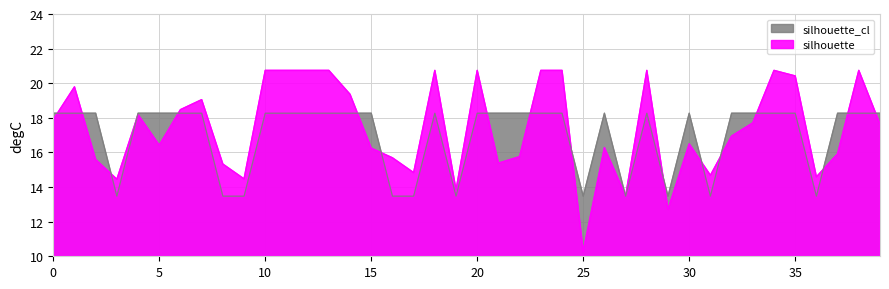

Reading right to left, list all the values displayed in this chart.

silhouette: 17.6	20.7	15.9	14.6	20.4	20.7	17.7	16.9	14.7	16.5	12.7	20.7	13.5	16.3	10.3	20.7	20.7	15.8	15.4	20.7	13.8	20.7	14.8	15.7	16.2	19.4	20.7	20.7	20.7	20.7	14.5	15.3	19.0	18.5	16.4	18.2	14.5	15.6	19.8	17.9
silhouette_cl: 18.3	18.3	18.3	13.5	18.3	18.3	18.3	18.3	13.5	18.3	13.5	18.3	13.5	18.3	13.5	18.3	18.3	18.3	18.3	18.3	13.5	18.3	13.5	13.5	18.3	18.3	18.3	18.3	18.3	18.3	13.5	13.5	18.3	18.3	18.3	18.3	13.5	18.3	18.3	18.3